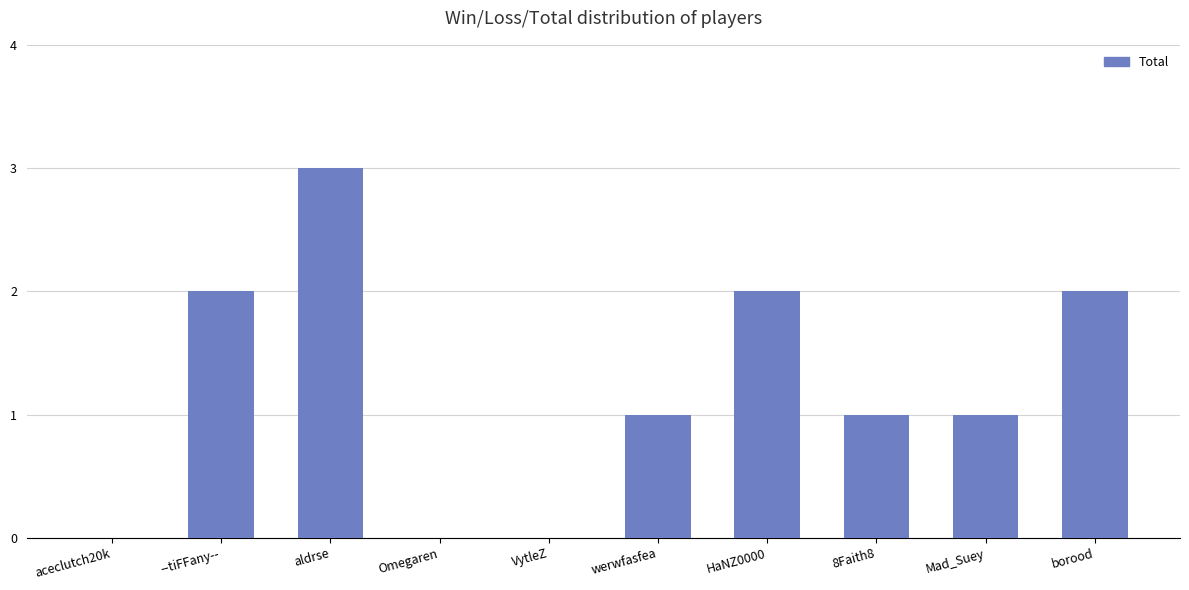

What is the maximum value shown in the chart?

3